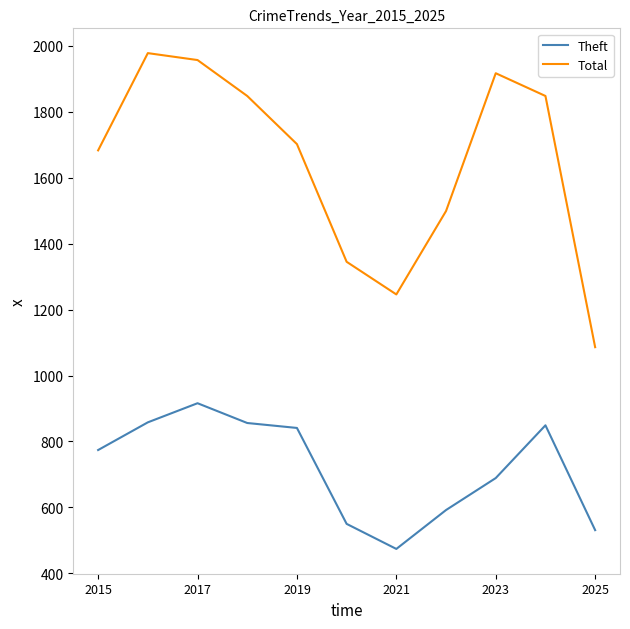

What is the highest value of the Total series?

1978